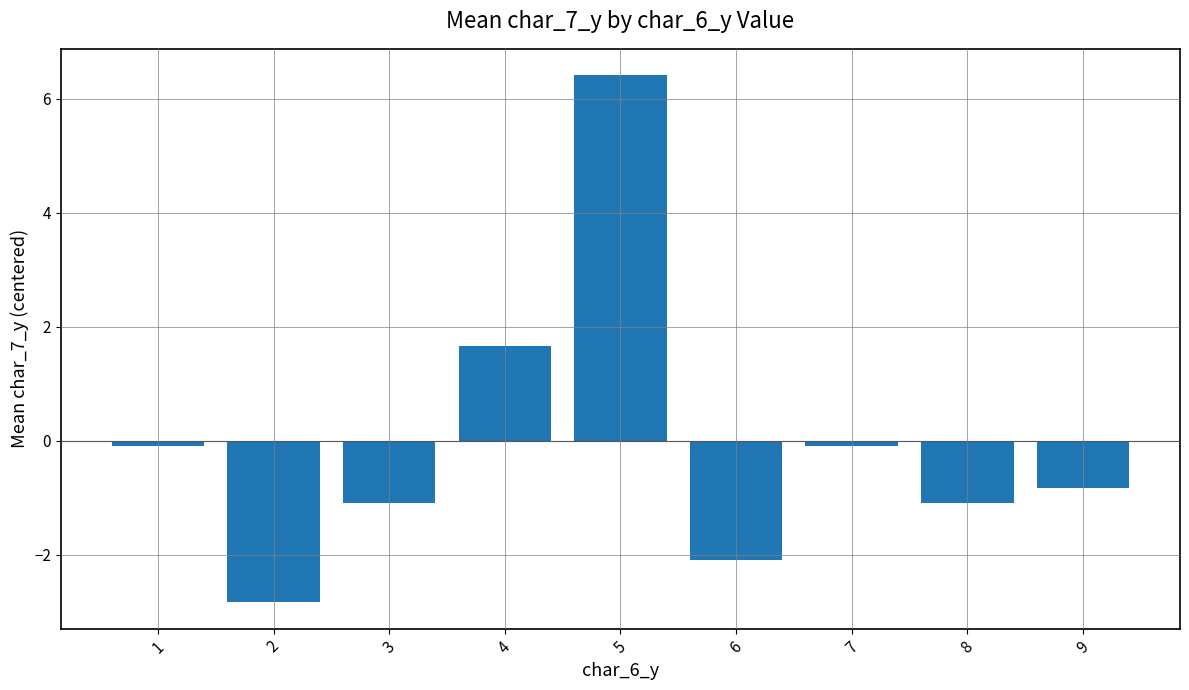

Are the bars grouped side by side (vs. stacked)?

No